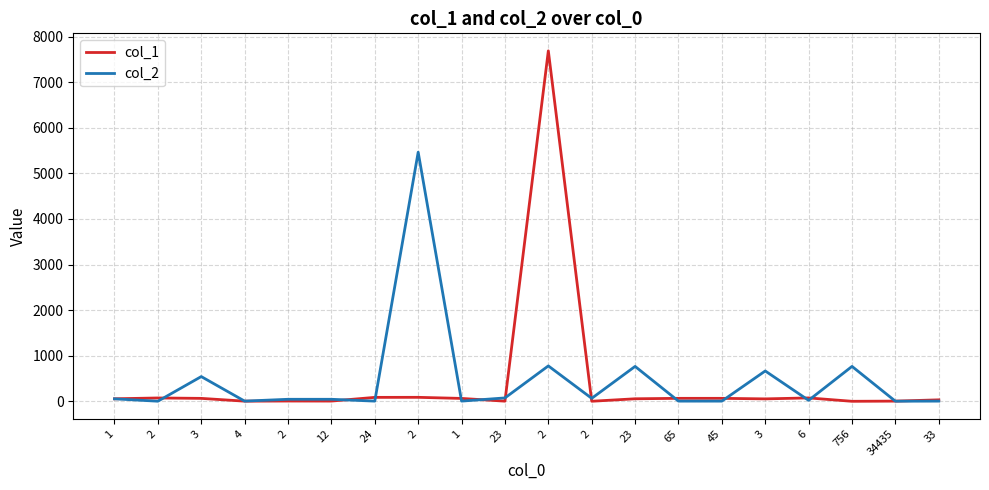

What are all the series names shown in the legend?

col_1, col_2